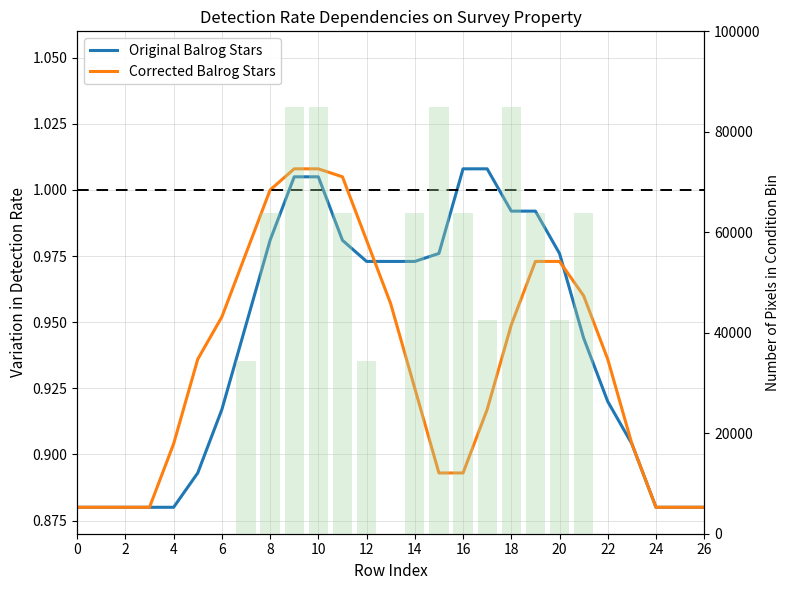

What is the difference between the maximum and minimum values in the Corrected Balrog Stars series?

0.1